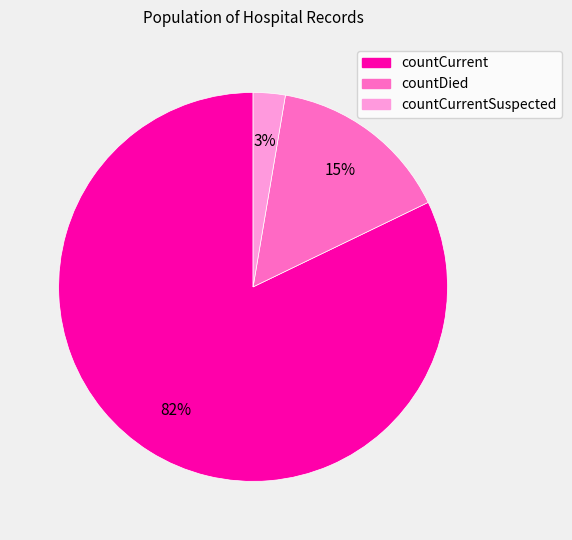

To the nearest percent, what is the difference between the largest and smallest slice percentages?

79%